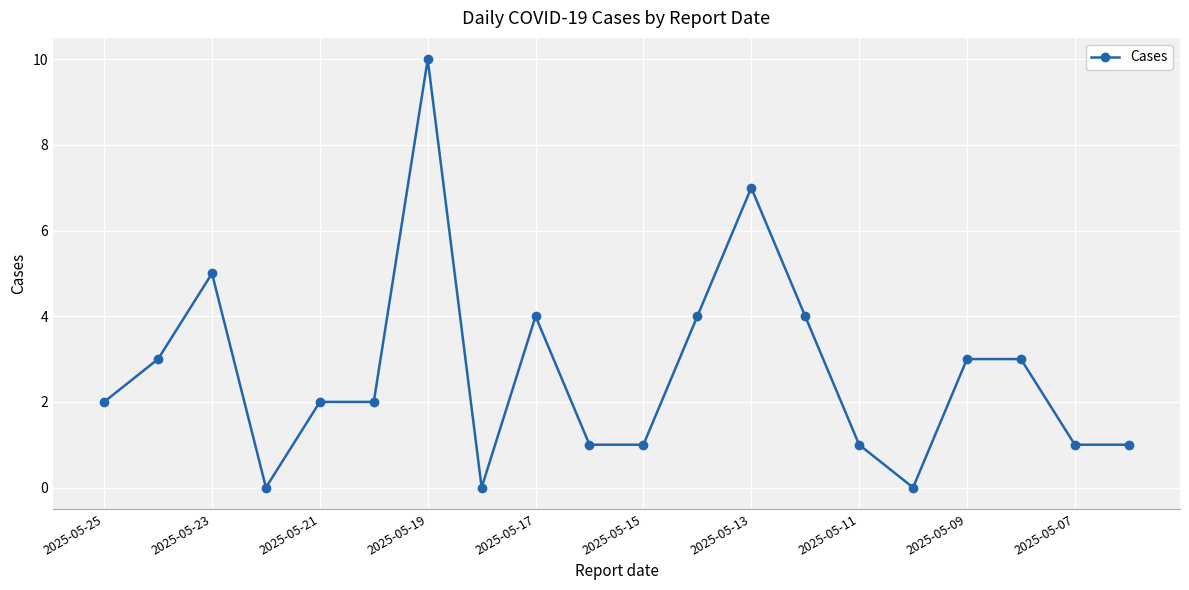

What is the sum of all values?

54